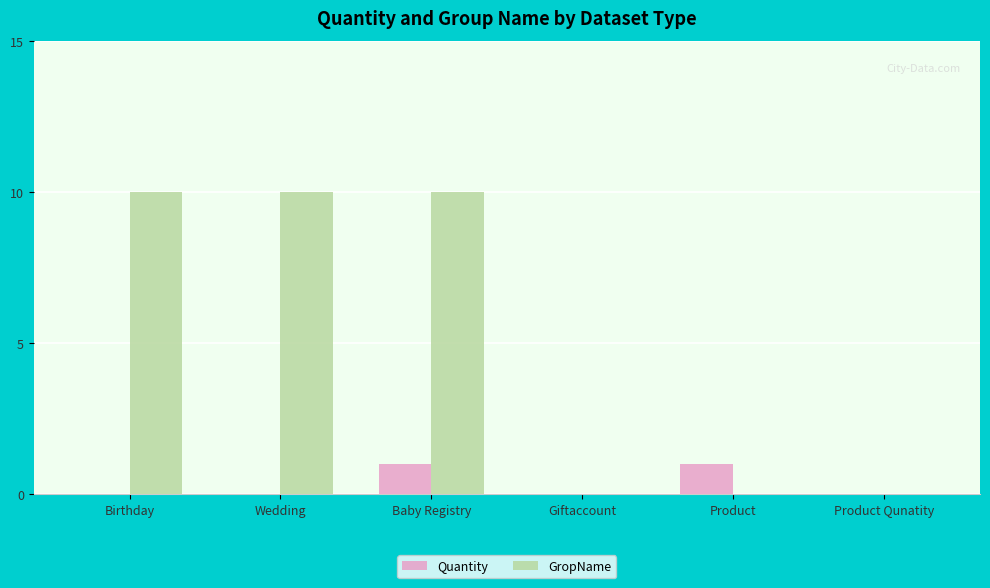

Is it true that GropName equals 0 at Product Qunatity?

True